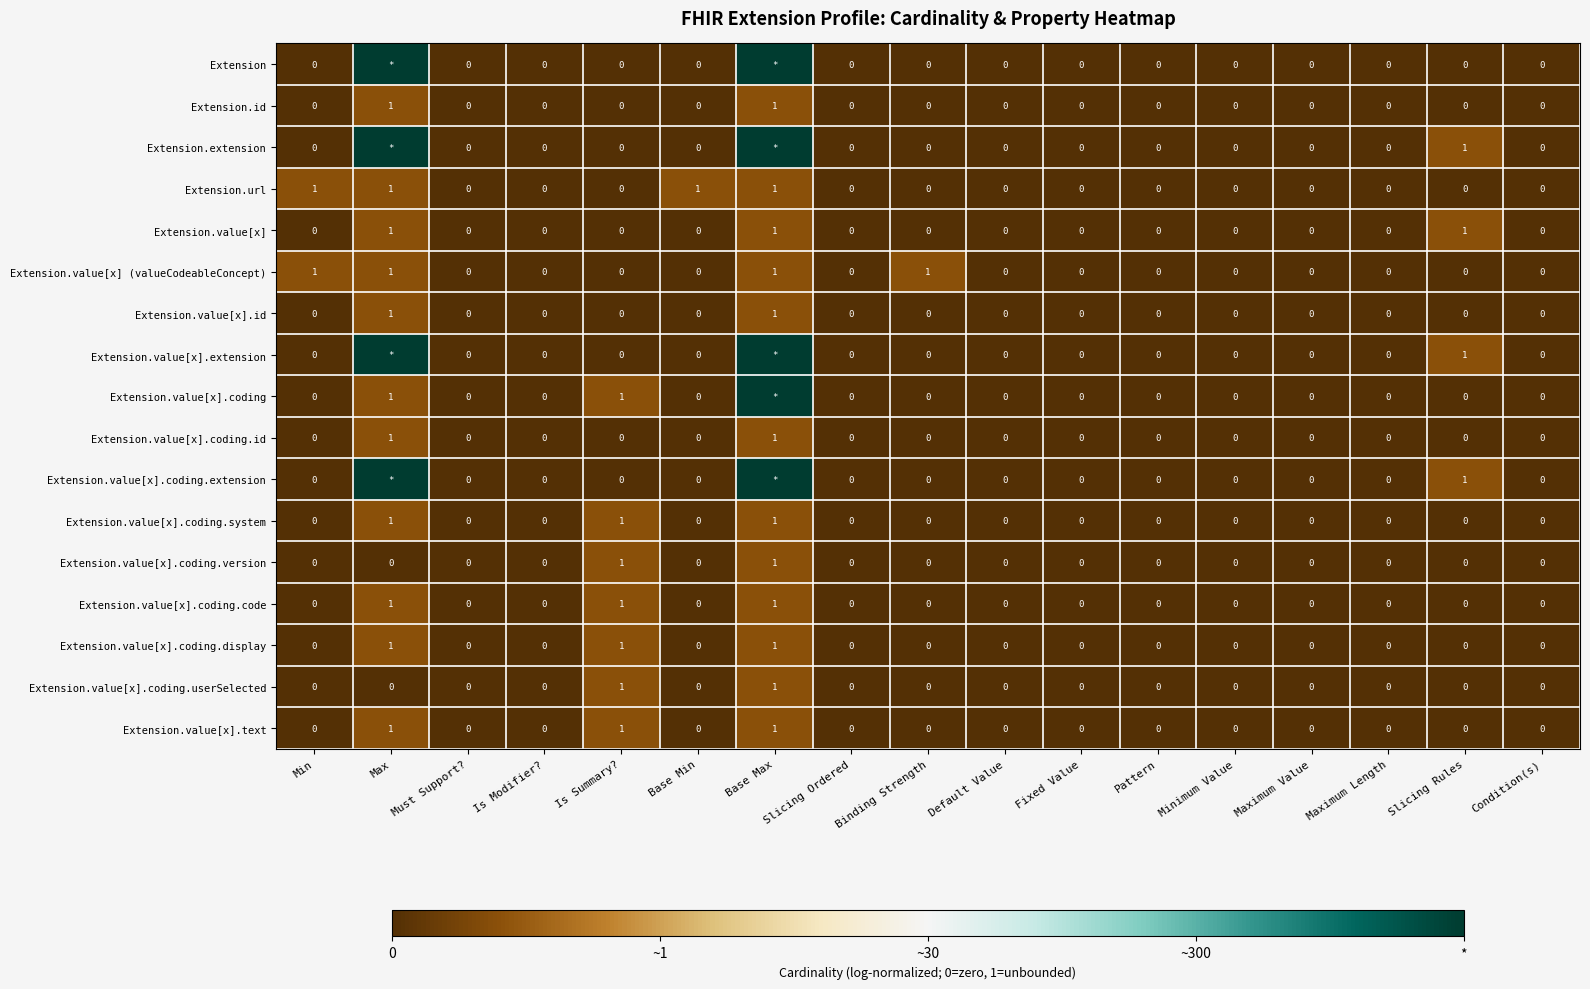

How many distinct data groups are displayed?

17